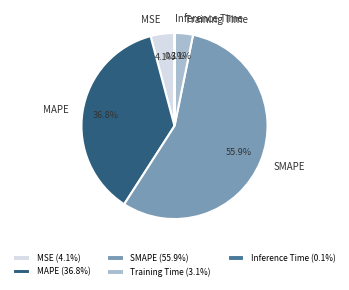

What is the majority slice?

SMAPE